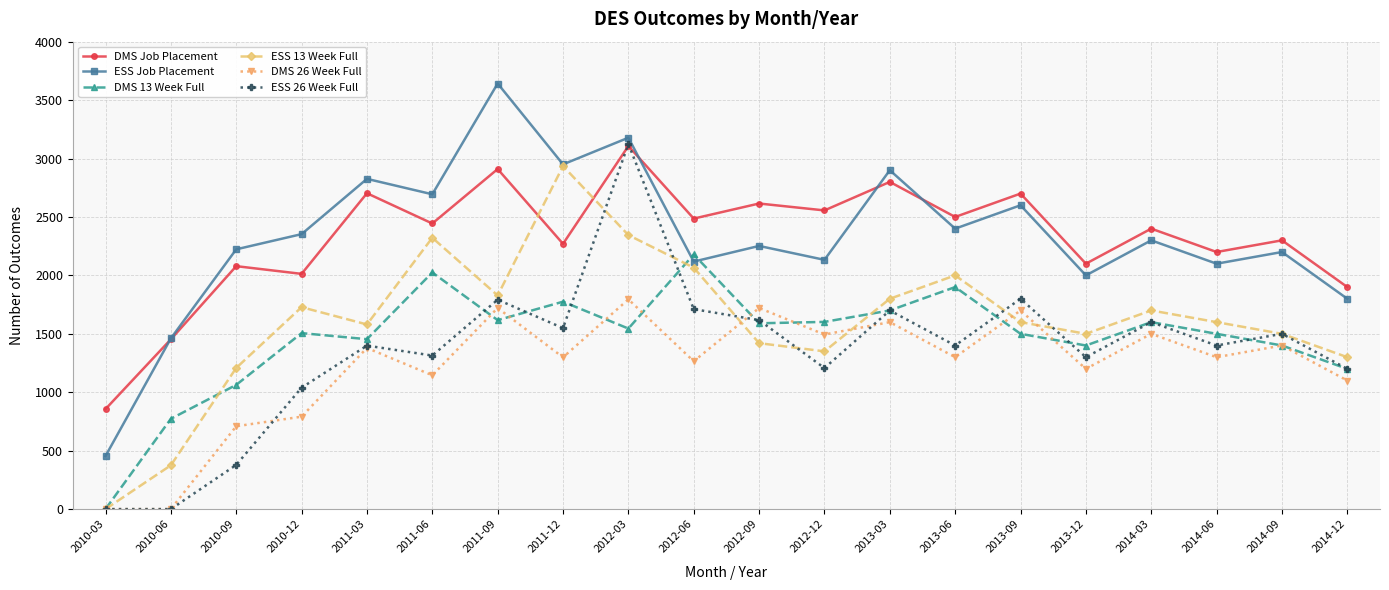

What is the total value across all series at 2013-09?

11900